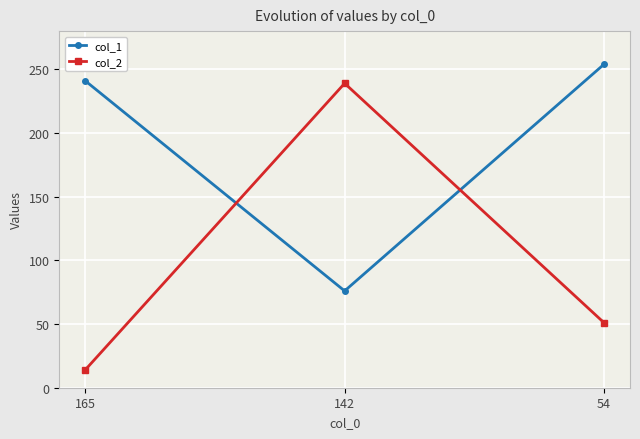

What is the value of the col_2 point at the 1st from the left?

14